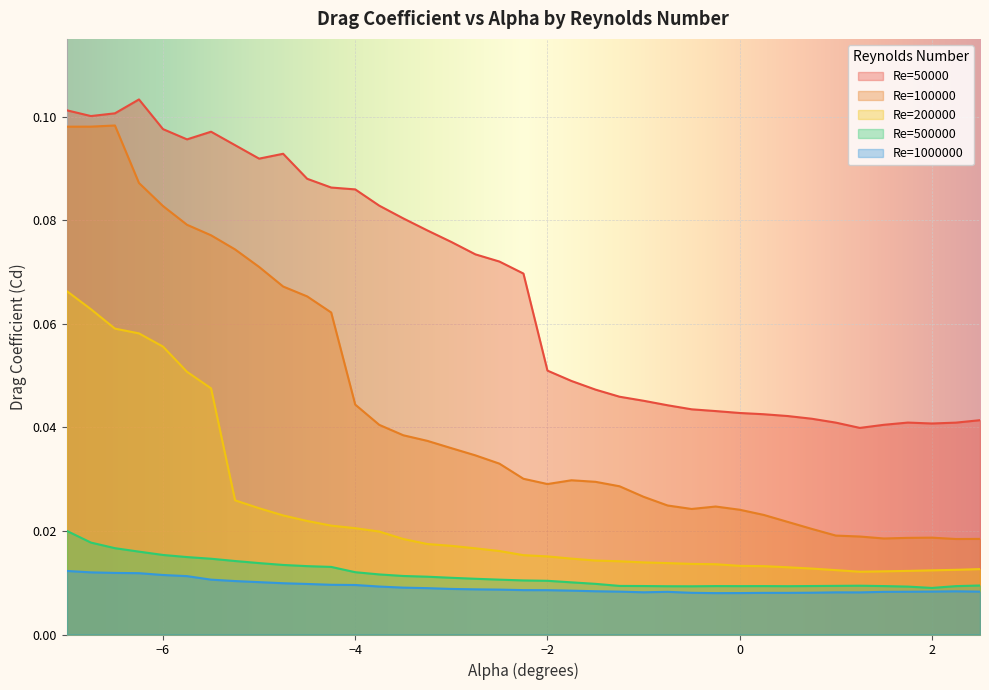

At how many categories does at least one series exceed 0?

39